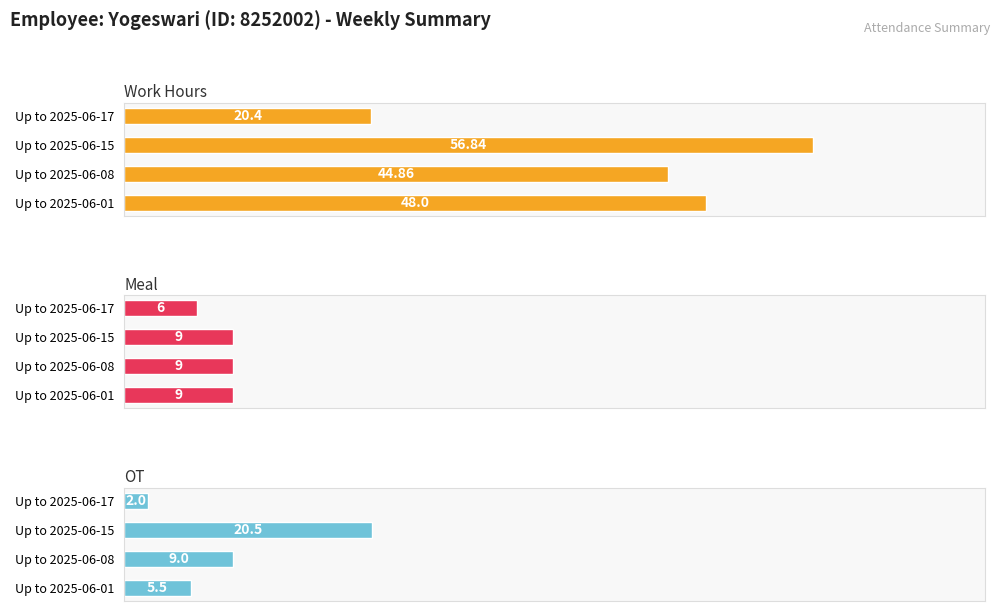

What is the value of the OT bar at the 3rd from the left?

20.5